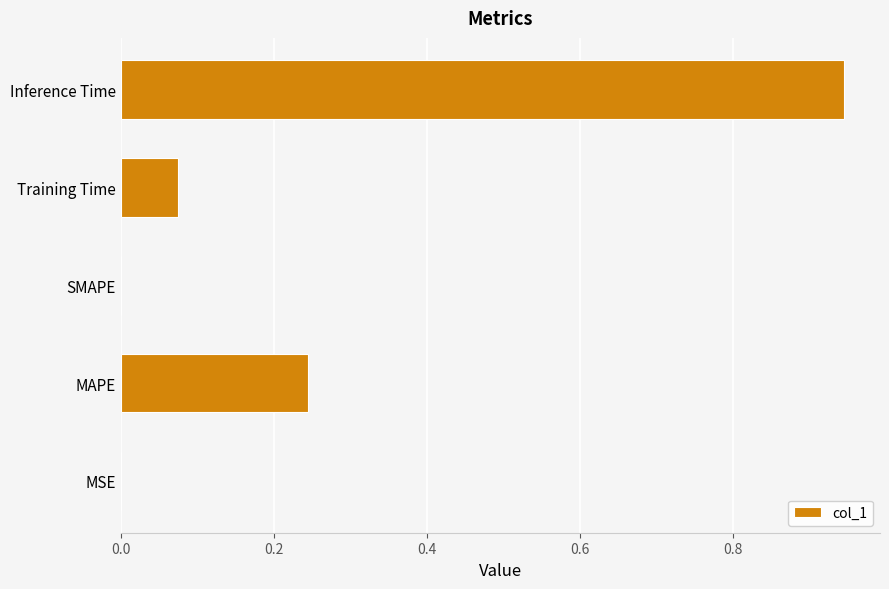

What is the sum of all values?

1.3